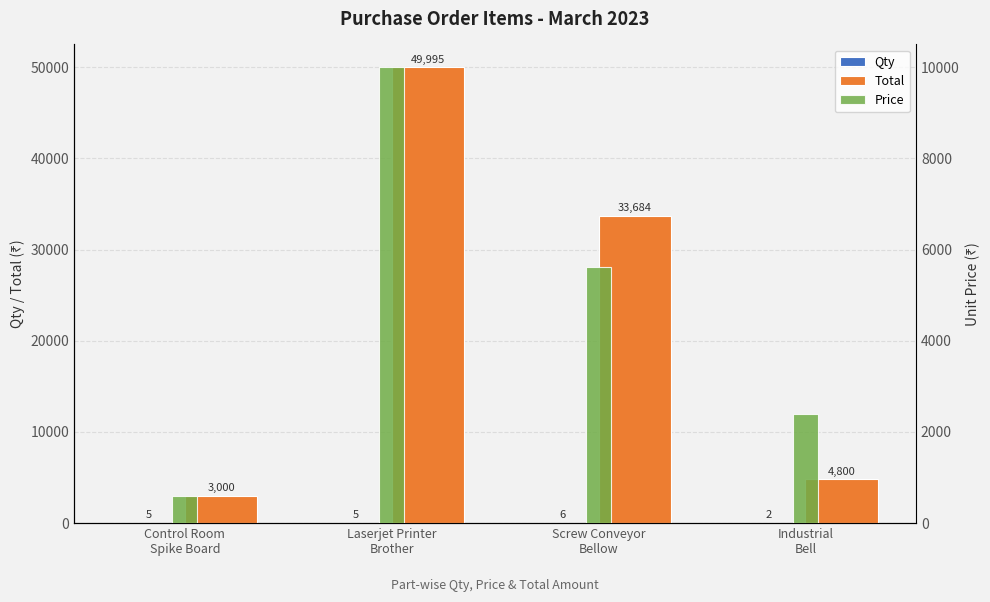

What is the total value across all series at Control Room
Spike Board?

3605